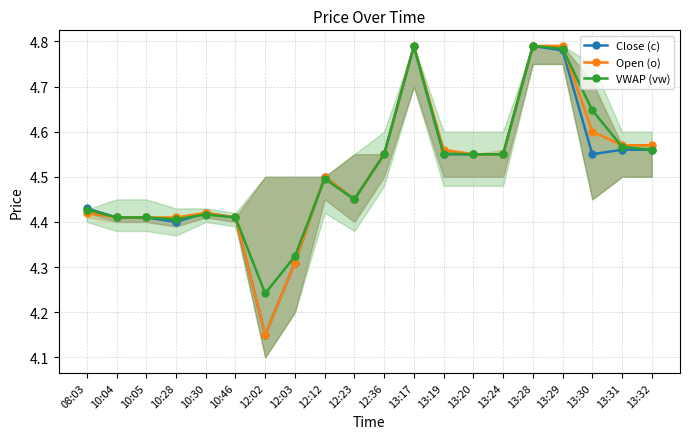

What is the sum of the Close (c) values at 13:20 and 12:12?

9.1